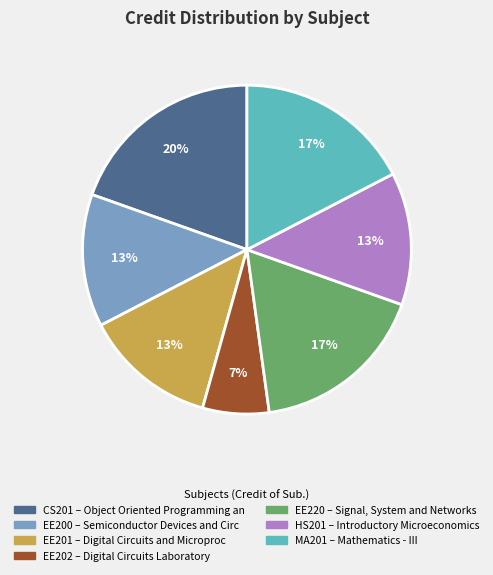

What is the smallest slice in the pie chart?

EE202